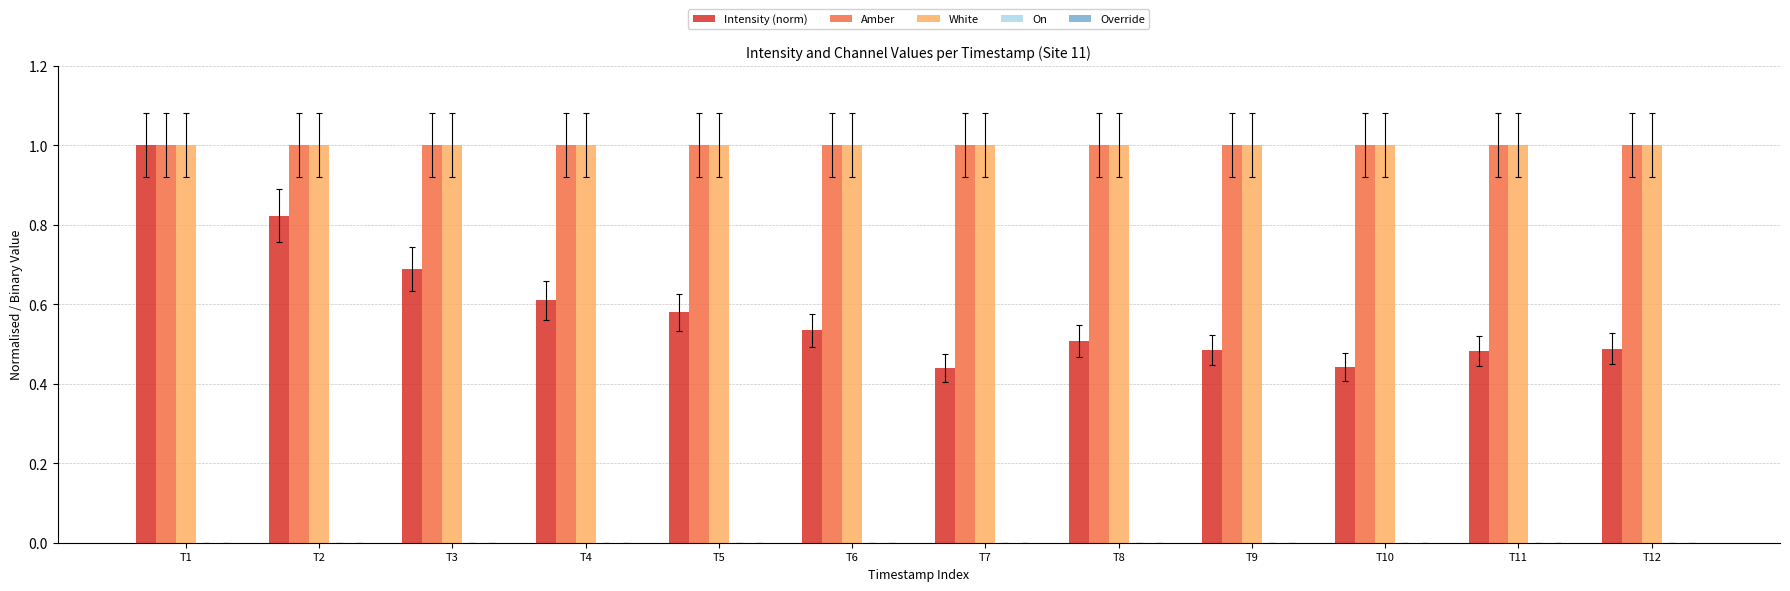

The Amber series shows 1.4 at T6. True or false?

False